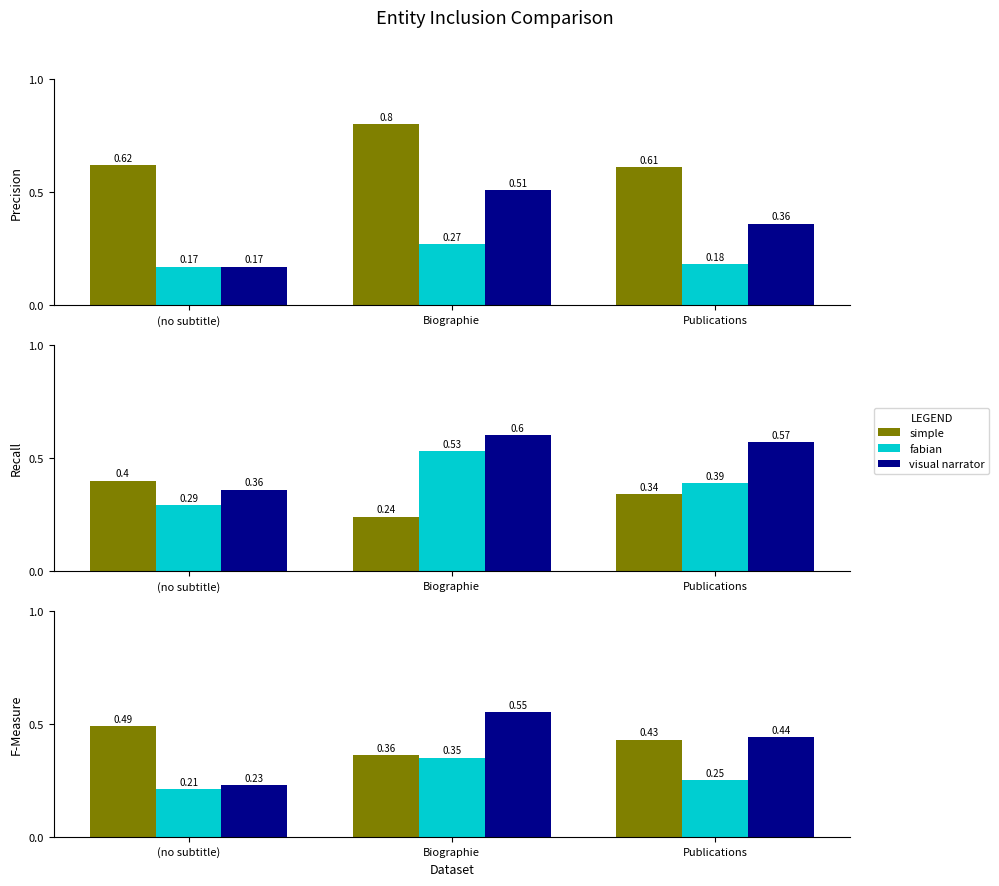

True or false: fabian has a value of 0.2 at Publications.

True